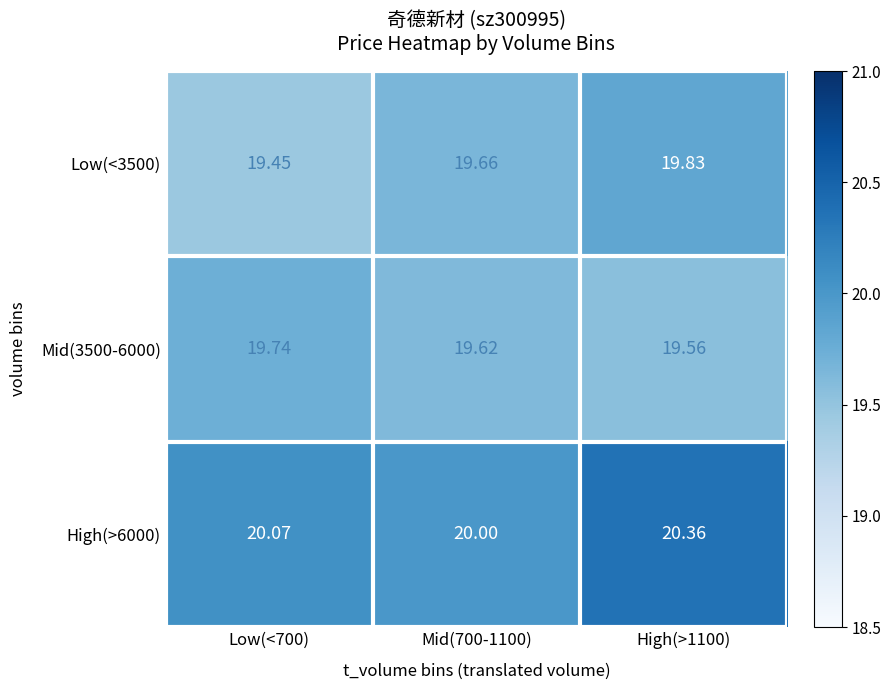

Is the value of High(>6000) at High(>1100) greater than the value of Mid(3500-6000) at Mid(700-1100)?

Yes